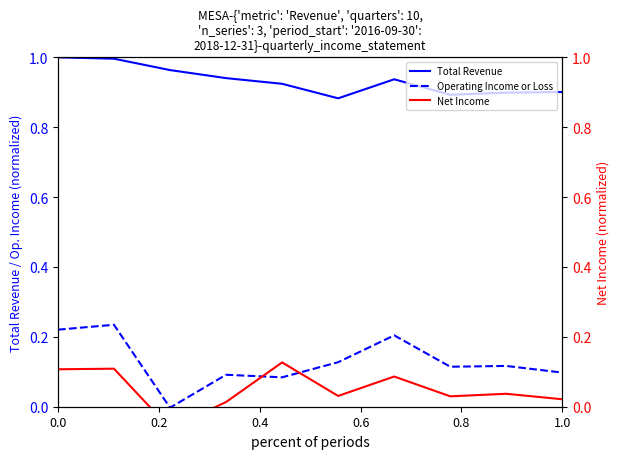

The Operating Income or Loss series shows 0.1 at 0.0. True or false?

False